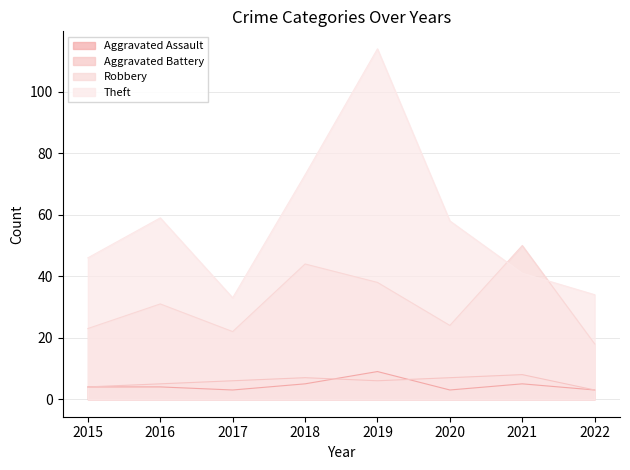

True or false: Theft has more than 2 points higher than both neighbors.

False